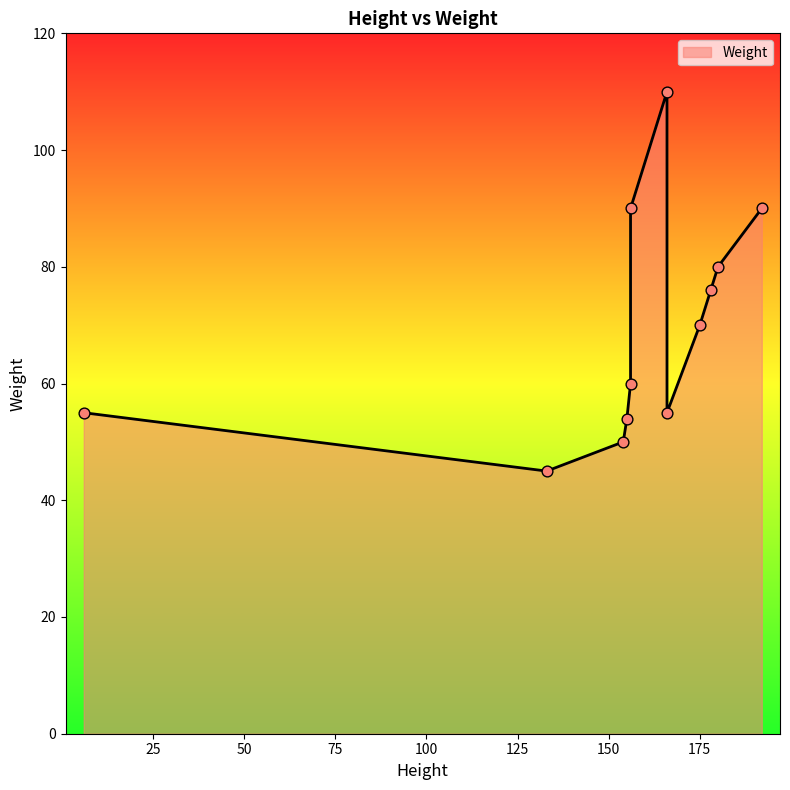

Which has a higher value, 156 or 133?

156